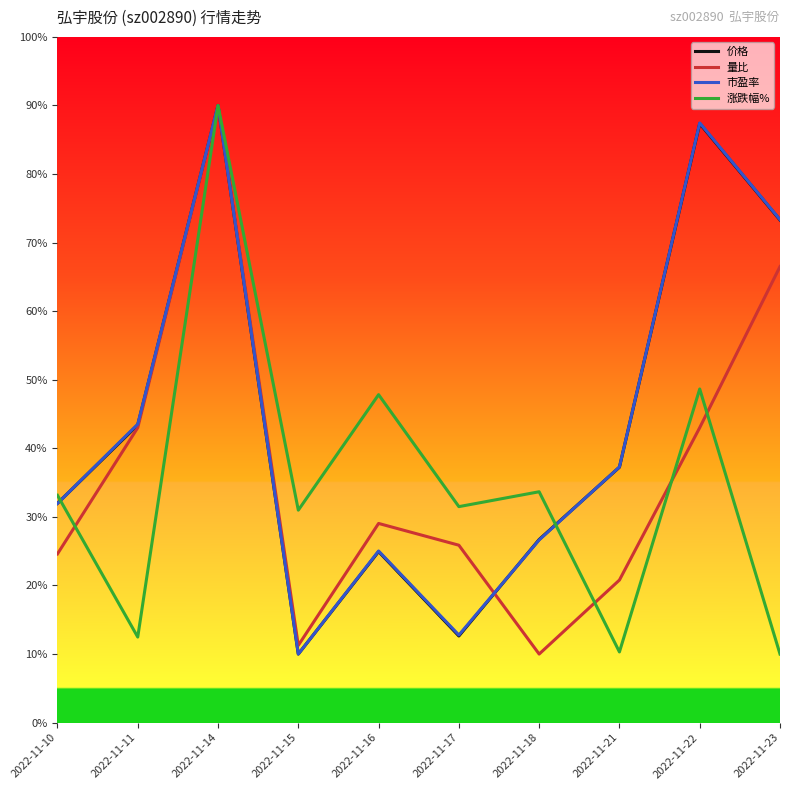

The 涨跌幅% series shows 14.7 at 2022-11-22. True or false?

False